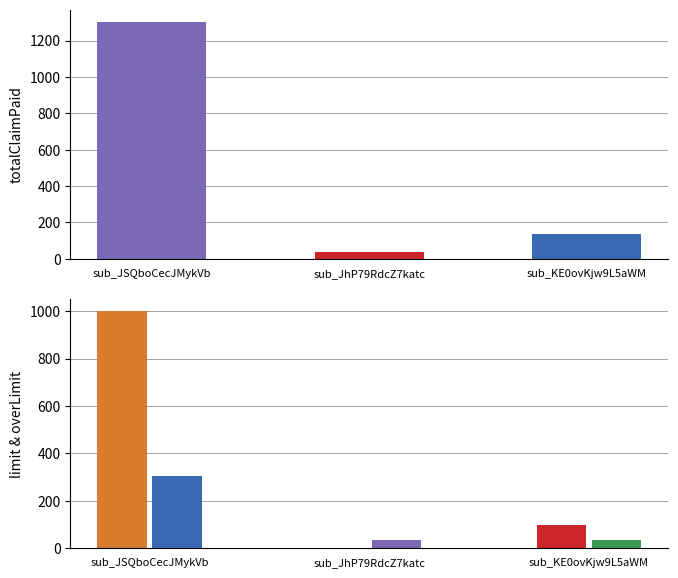

What is the highest value of the limit series?

1000.0